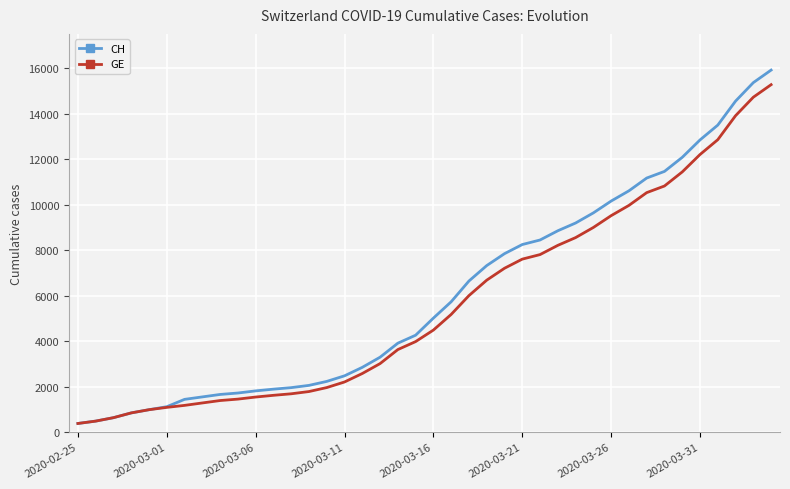

Which series has the largest total across all categories?

CH